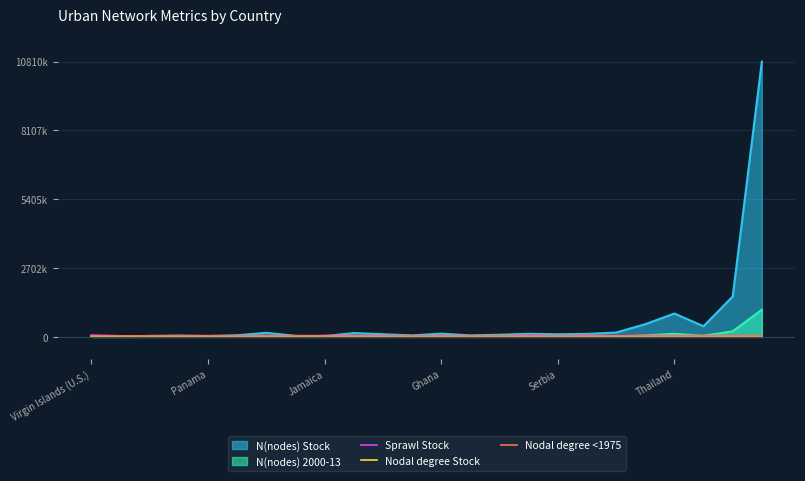

Which series has the largest range (max minus min)?

N(nodes) Stock